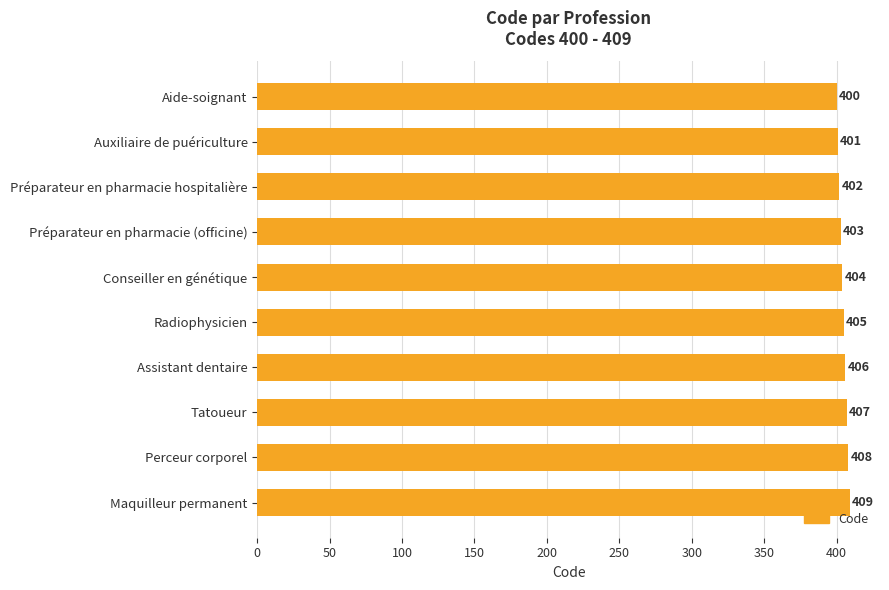

True or false: the data shows 401 at Auxiliaire de puériculture.

True